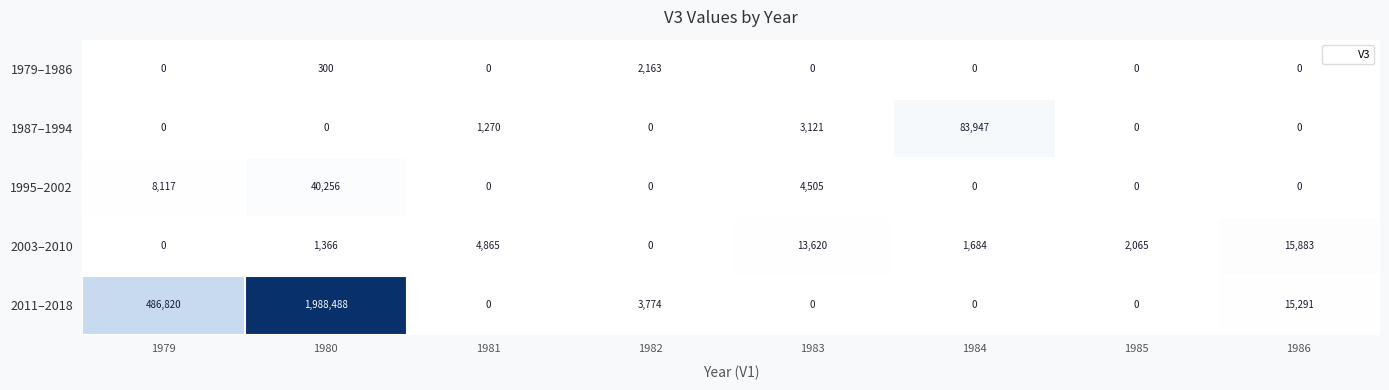

At which category is the sum across all series the highest?

1980